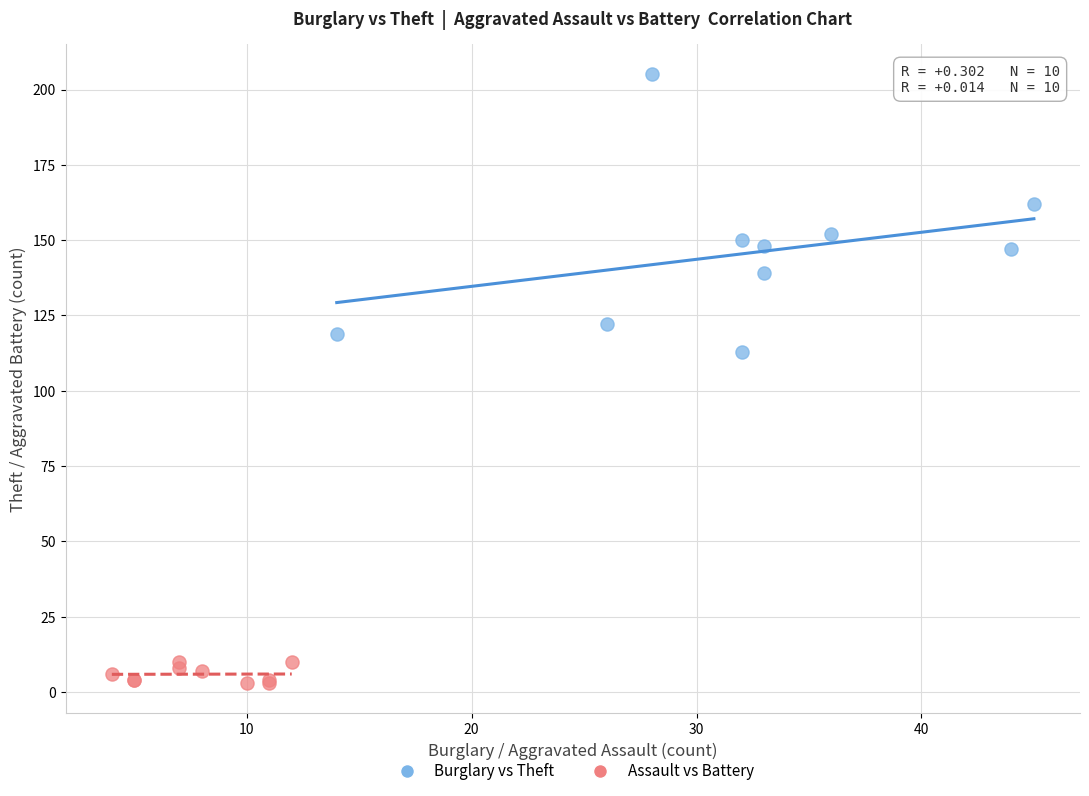

What are all the series names shown in the legend?

Burglary vs Theft, Assault vs Battery